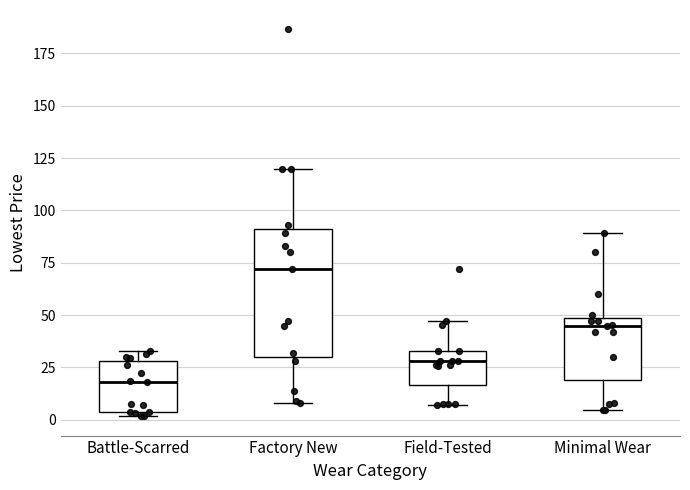

Reading left to right, transcribe this box plot: for each box, give where its median line is, the range the box spans, and where its two whiskers end, as read against the y-axis. The values are not printed on the chart, so give them approximately, as read against the axis.

Battle-Scarred: median 20, box 5 to 30, whiskers 0 to 35
Factory New: median 70, box 30 to 90, whiskers 10 to 120
Field-Tested: median 30, box 15 to 35, whiskers 5 to 45
Minimal Wear: median 45, box 20 to 50, whiskers 5 to 90